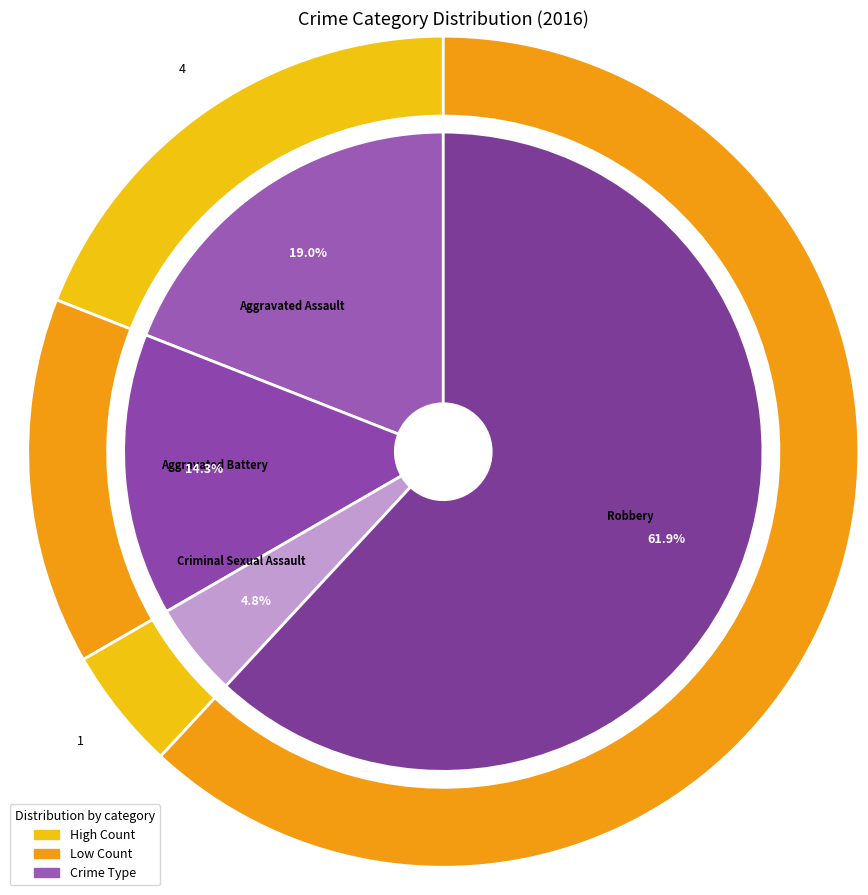

How many segments does this pie chart have?

5